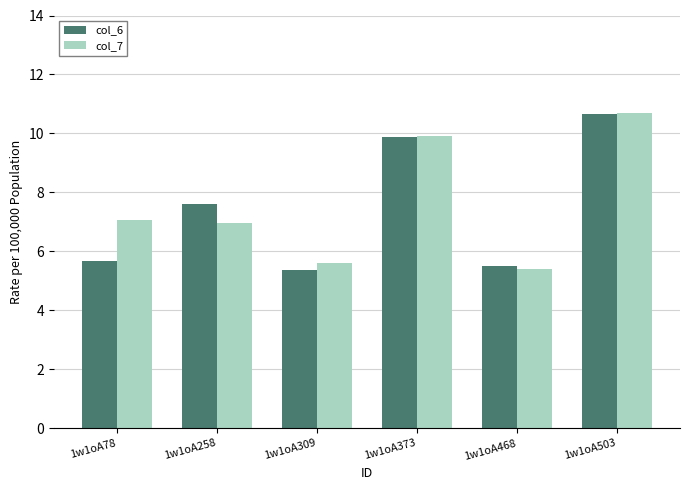

What is the average value of the col_7 series?

7.6